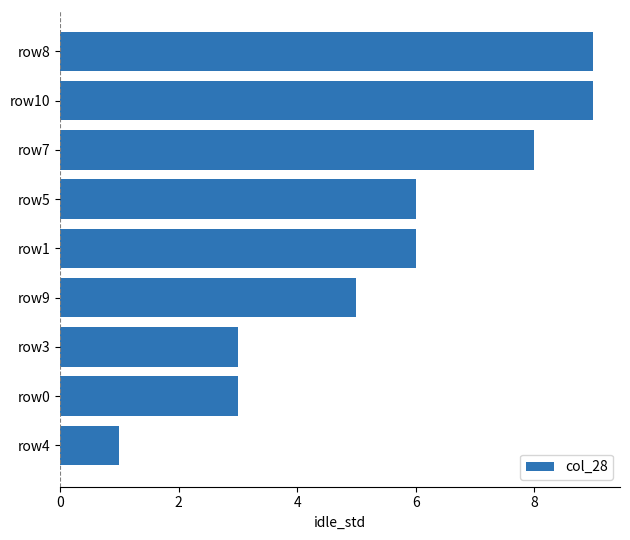

True or false: the data shows 16 at row10.

False